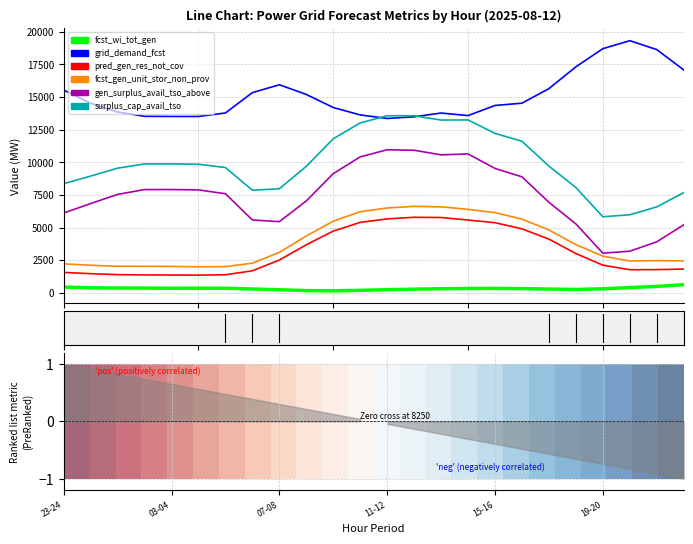

What is the total value across all series at 14-15?

49753